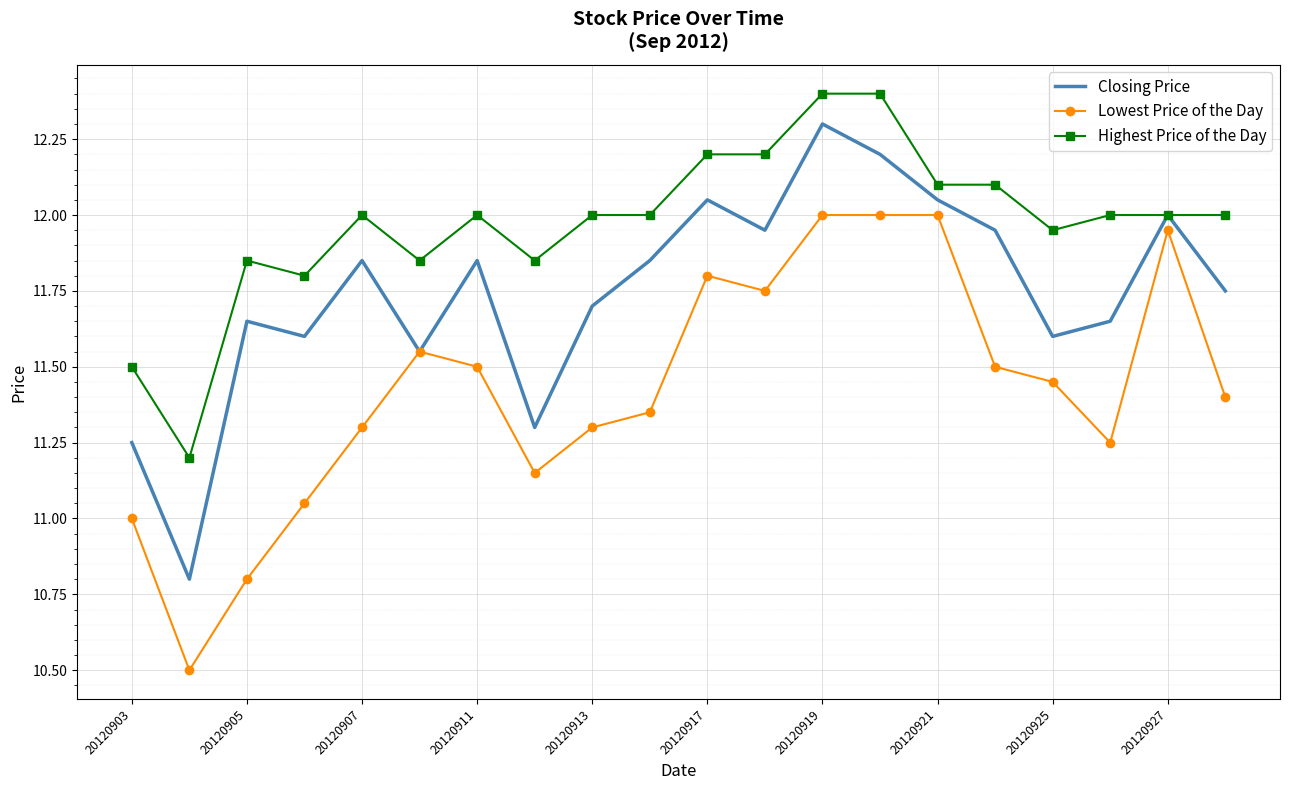

Which series has the largest total across all categories?

Highest Price of the Day